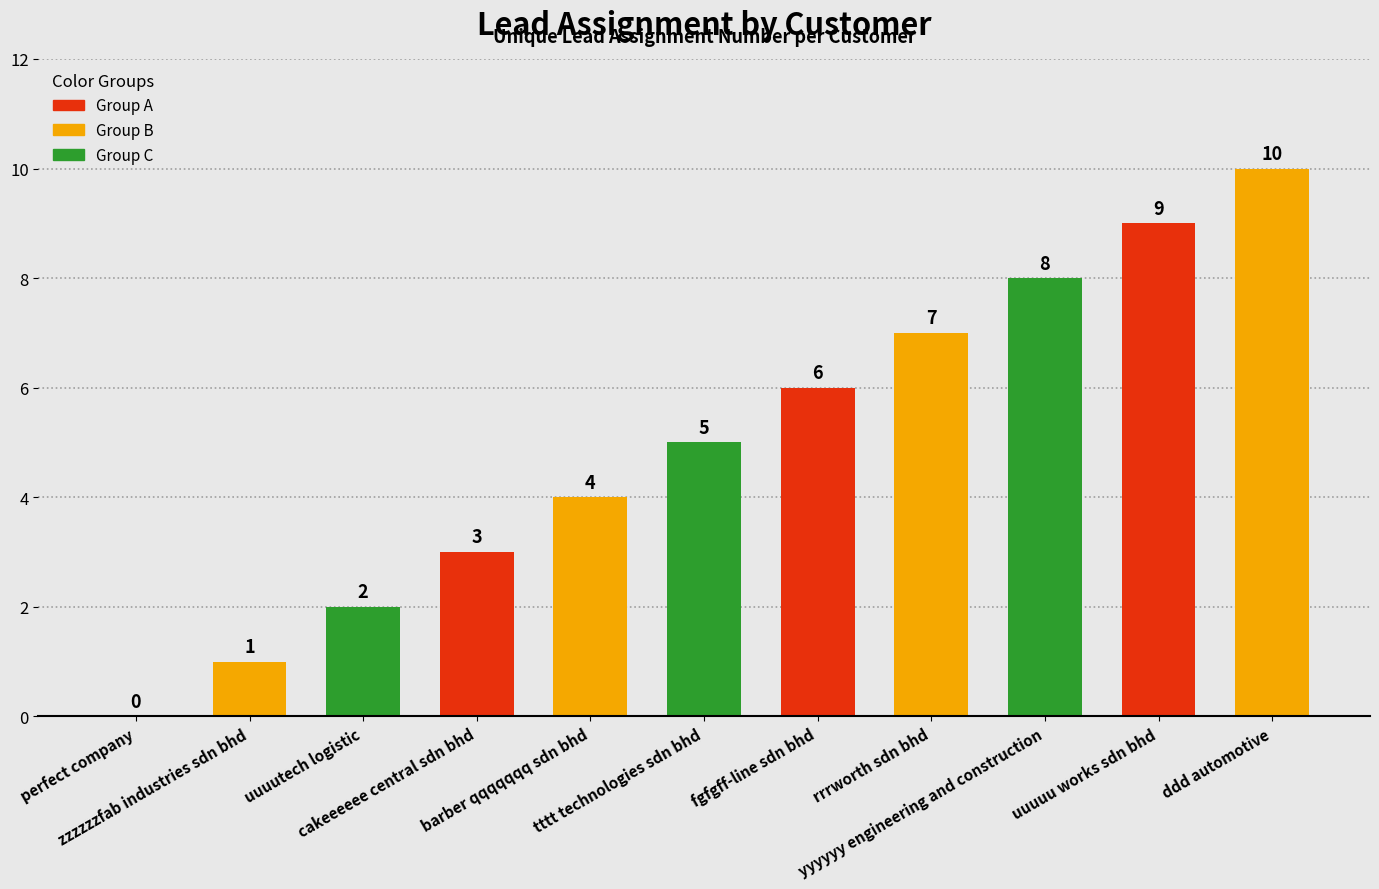

What is the sum of all values?

55